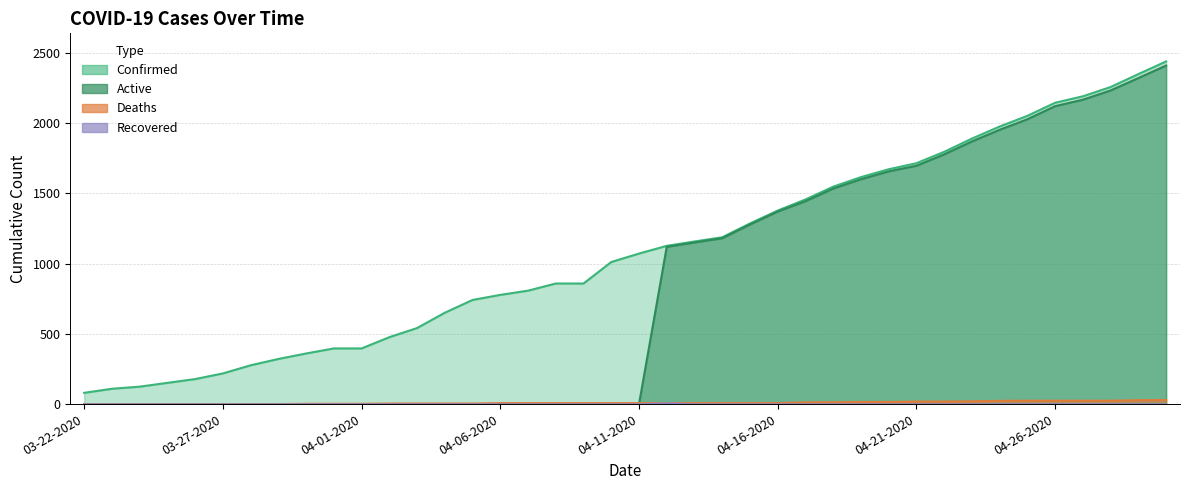

Which has a higher value, 04-04-2020 or 04-27-2020?

04-27-2020